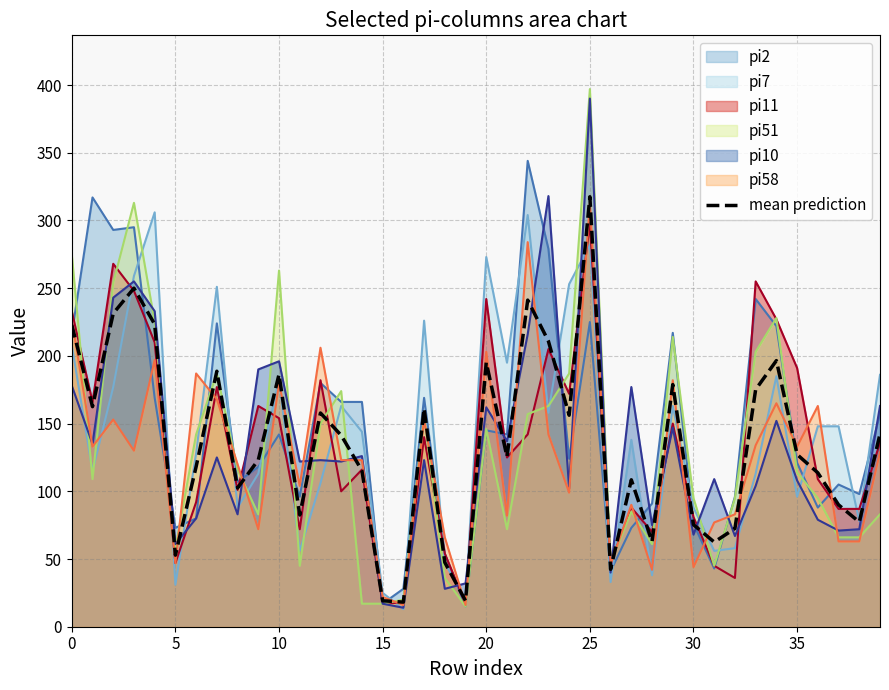

How many data points are above 127?

20